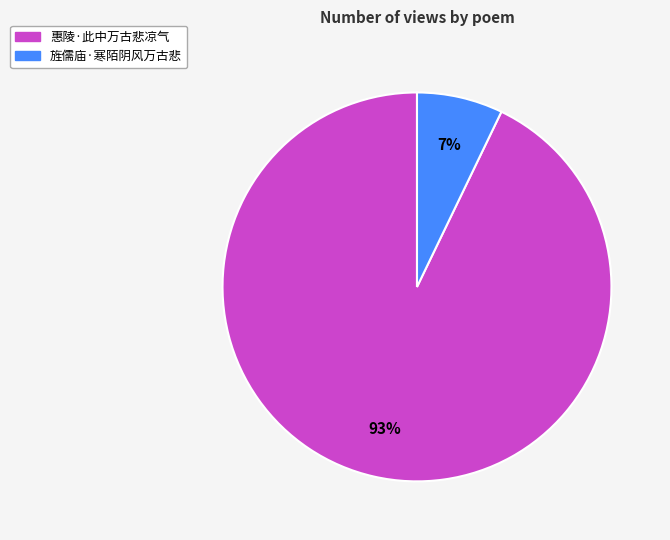

Which slice represents more than half of the pie?

惠陵·此中万古悲凉气